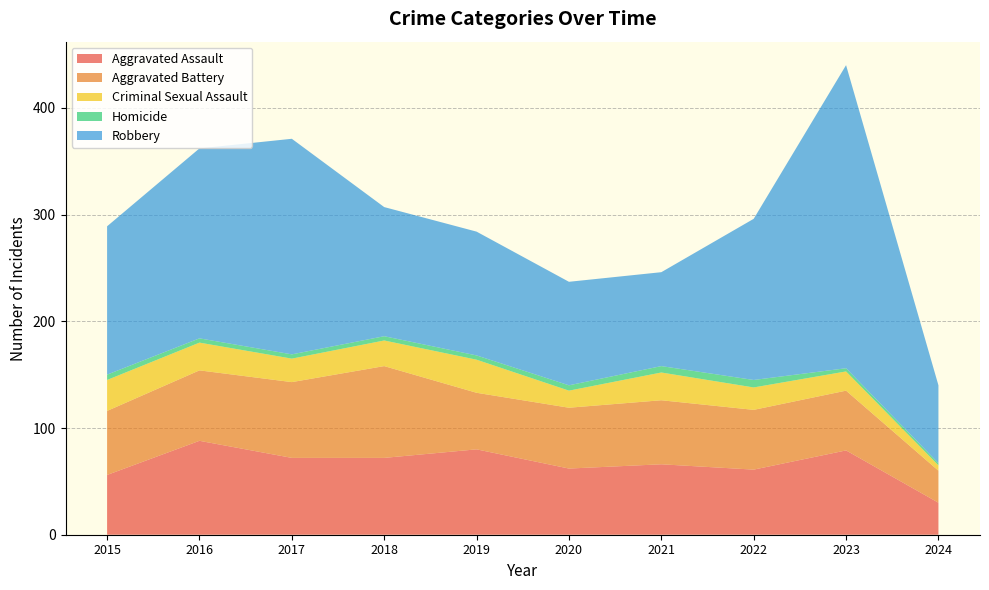

Reading left to right, extract all data points from this chart.

Aggravated Assault: 2015=56	2016=88	2017=72	2018=72	2019=80	2020=62	2021=66	2022=61	2023=79	2024=30
Aggravated Battery: 2015=60	2016=66	2017=71	2018=86	2019=53	2020=57	2021=60	2022=56	2023=56	2024=30
Criminal Sexual Assault: 2015=29	2016=26	2017=22	2018=24	2019=31	2020=16	2021=26	2022=21	2023=18	2024=5
Homicide: 2015=5	2016=4	2017=4	2018=4	2019=4	2020=5	2021=6	2022=7	2023=3	2024=2
Robbery: 2015=139	2016=178	2017=202	2018=121	2019=116	2020=97	2021=88	2022=151	2023=284	2024=73